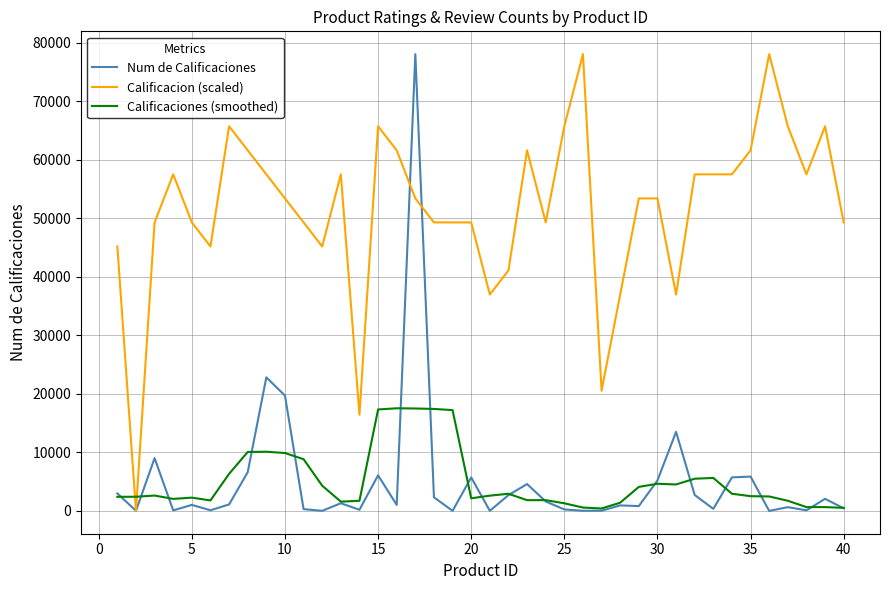

What is the maximum value shown in the chart?

78017.0